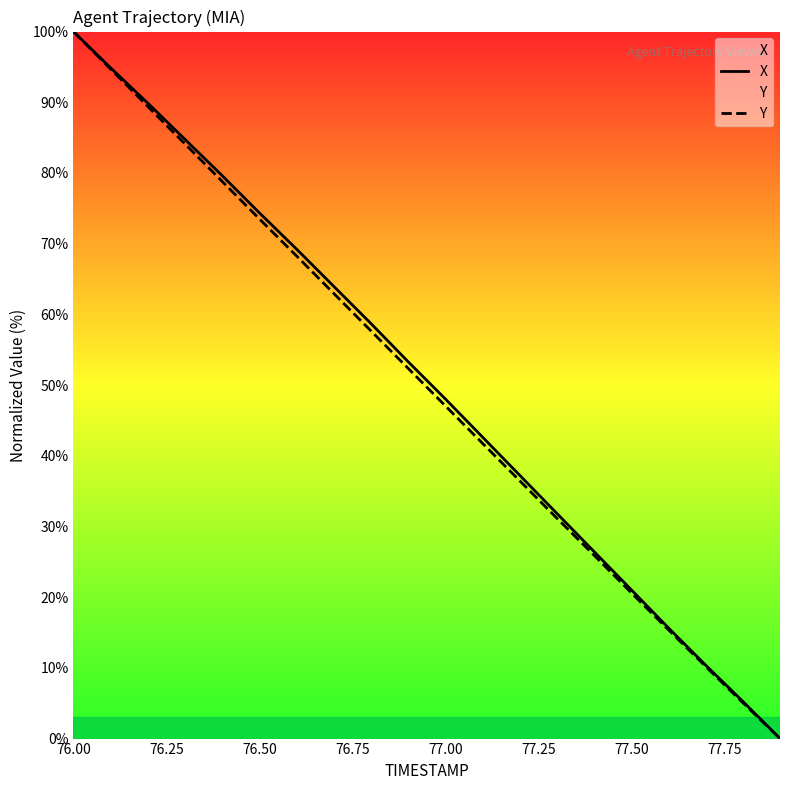

Is it true that Y equals 20.6 at 77.50?

True